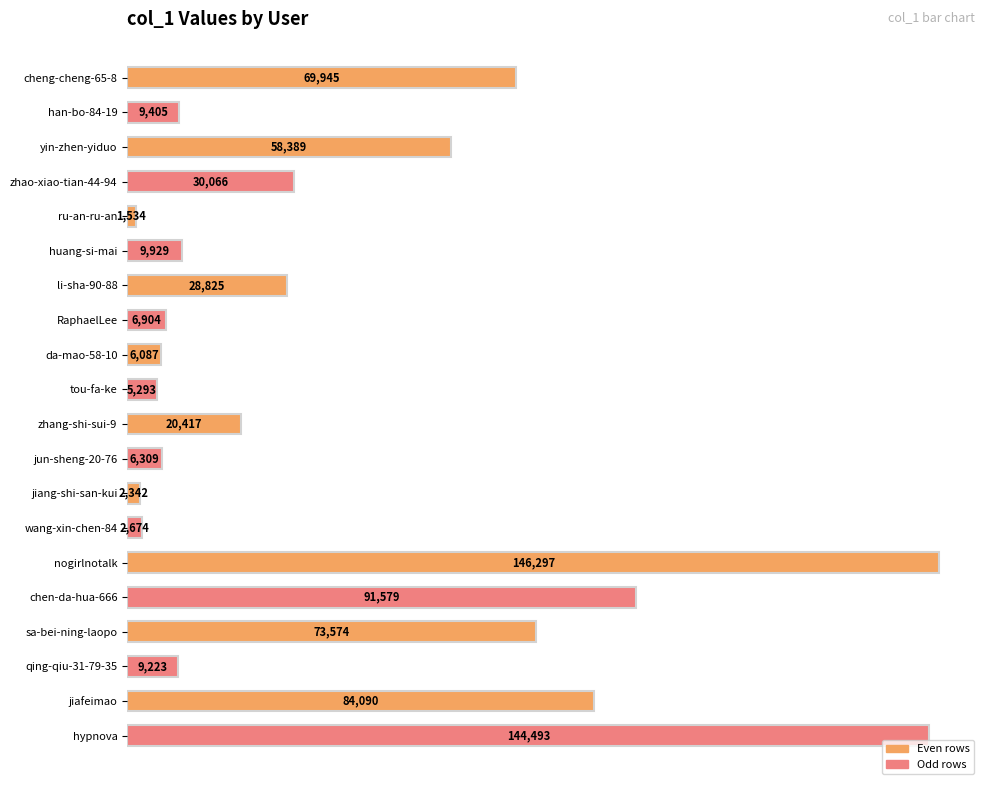

At which label is the value closest to 73915?

sa-bei-ning-laopo